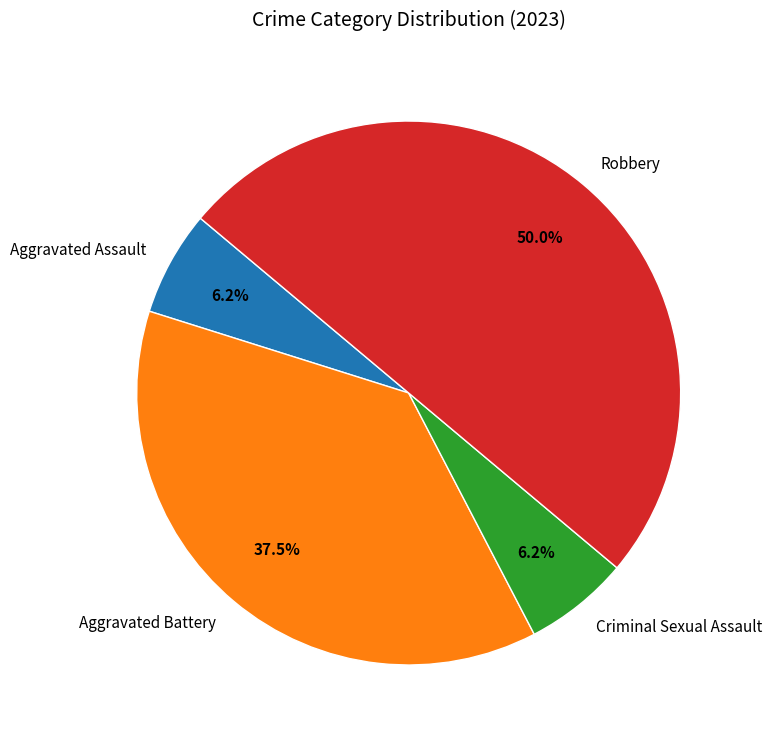

To the nearest percent, what is the average slice percentage?

25%